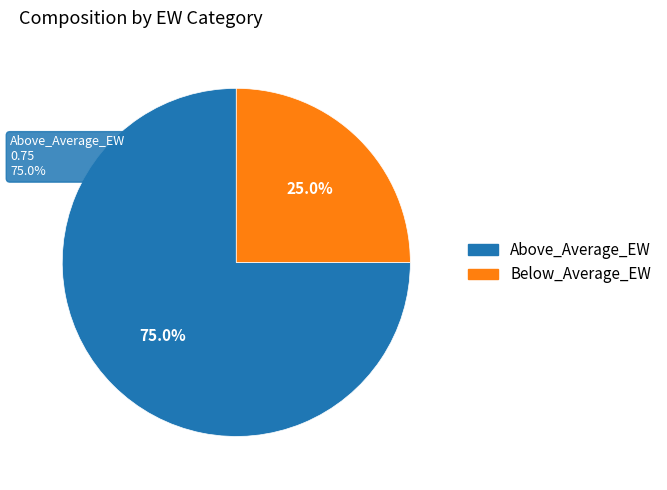

How many segments does this pie chart have?

2